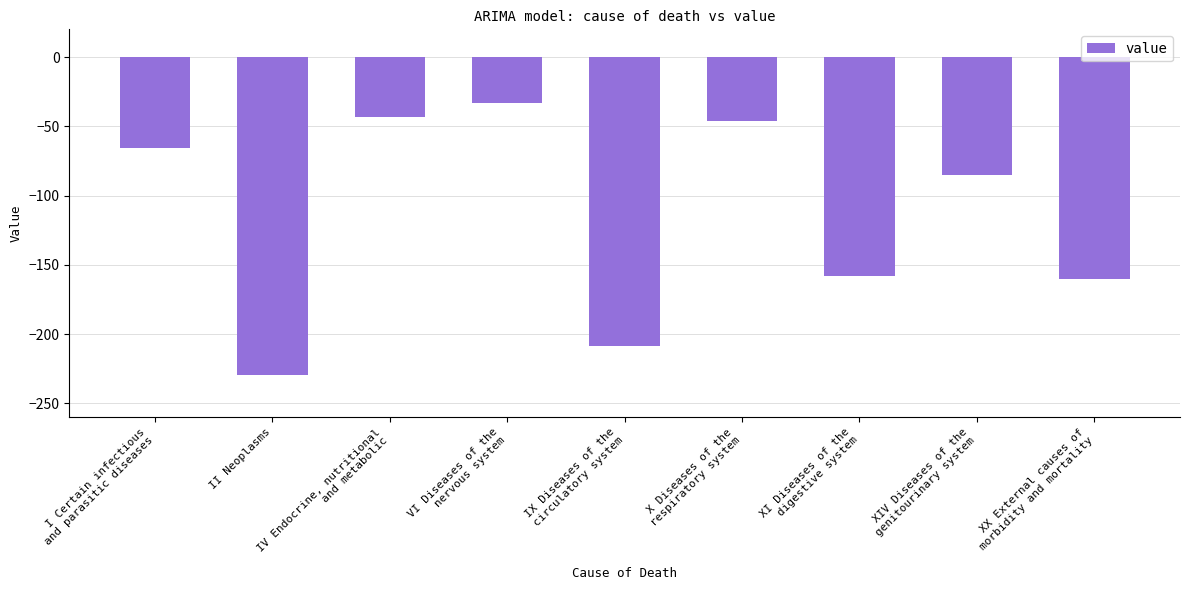

What is the label of the 1st bar from the right?

XX External causes of
morbidity and mortality